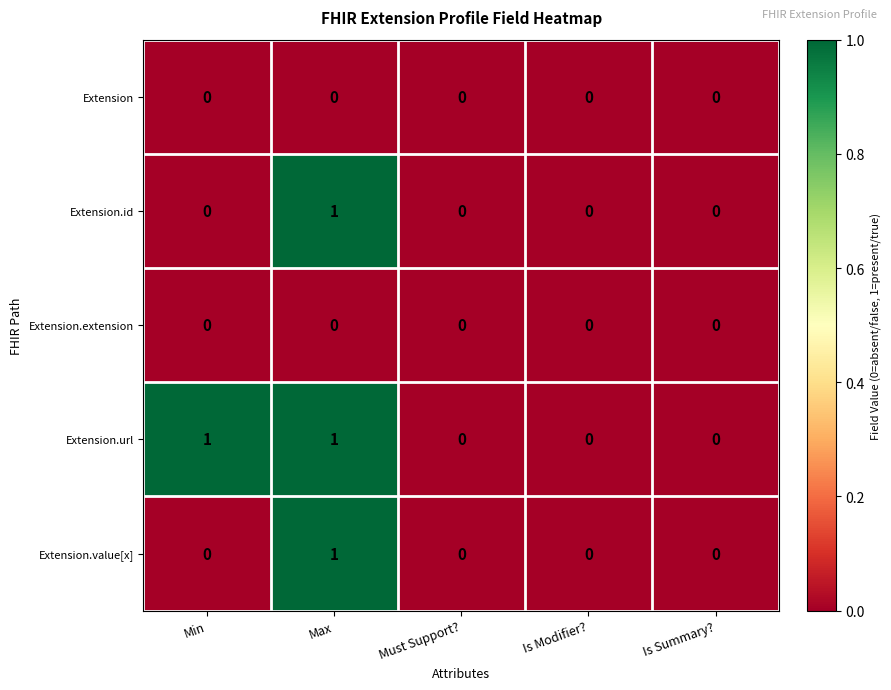

How many Extension.url values are between 0 and 1?

5